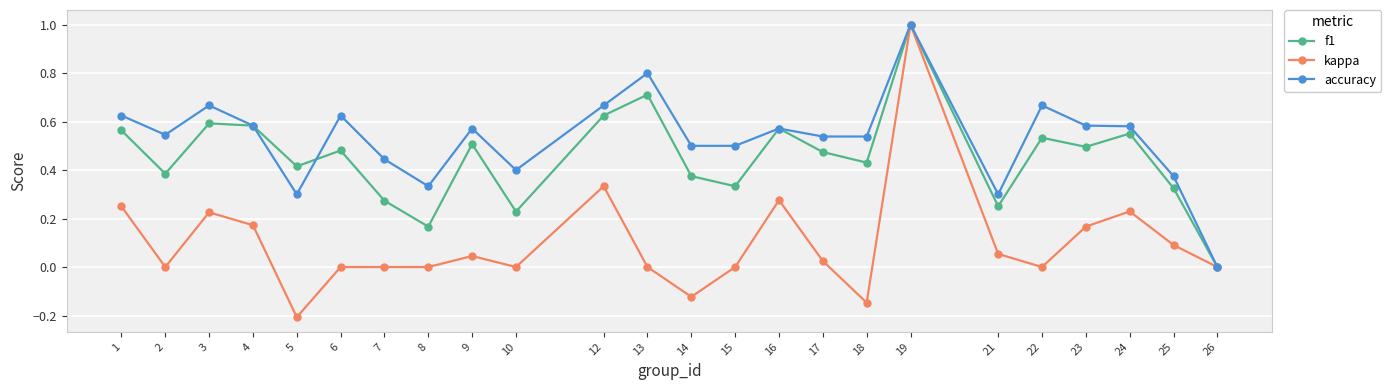

True or false: kappa has a value of 0.0 at 25.

False